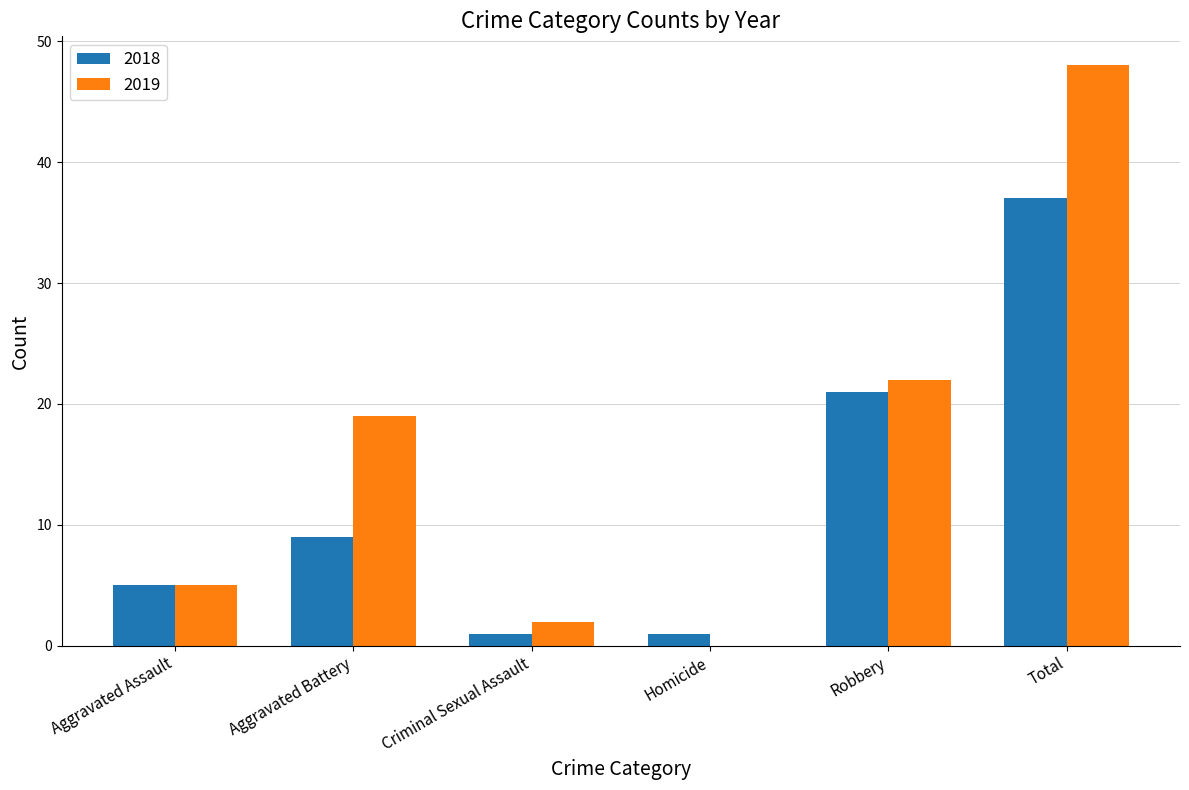

Reading left to right, extract all data points from this chart.

2018: Aggravated Assault=5	Aggravated Battery=9	Criminal Sexual Assault=1	Homicide=1	Robbery=21	Total=37
2019: Aggravated Assault=5	Aggravated Battery=19	Criminal Sexual Assault=2	Homicide=0	Robbery=22	Total=48